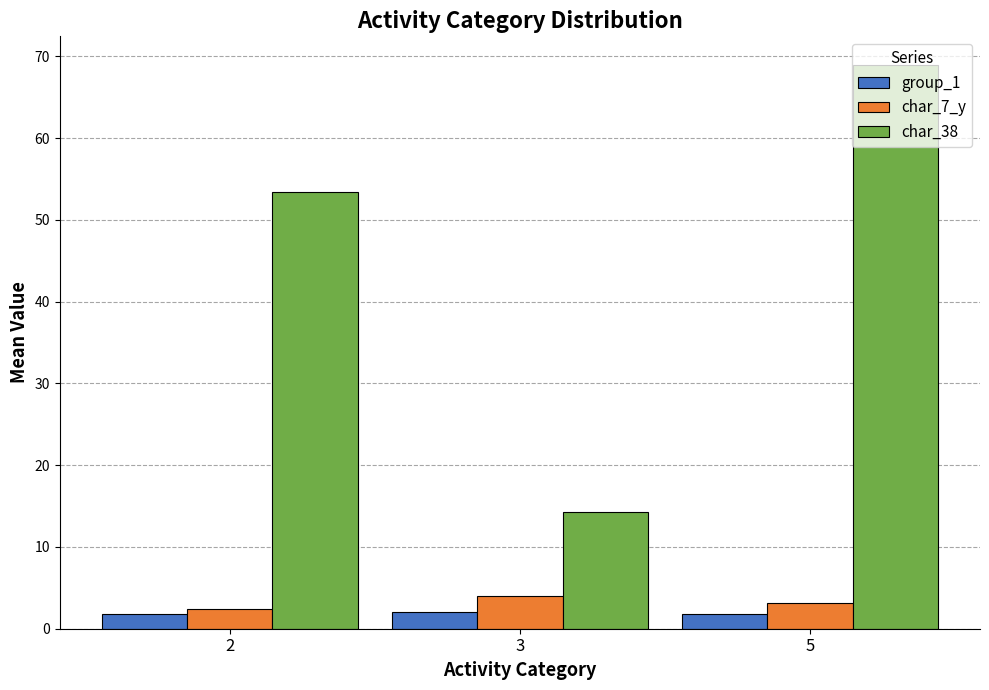

What is the value of the group_1 bar at the 3rd from the left?

1.8